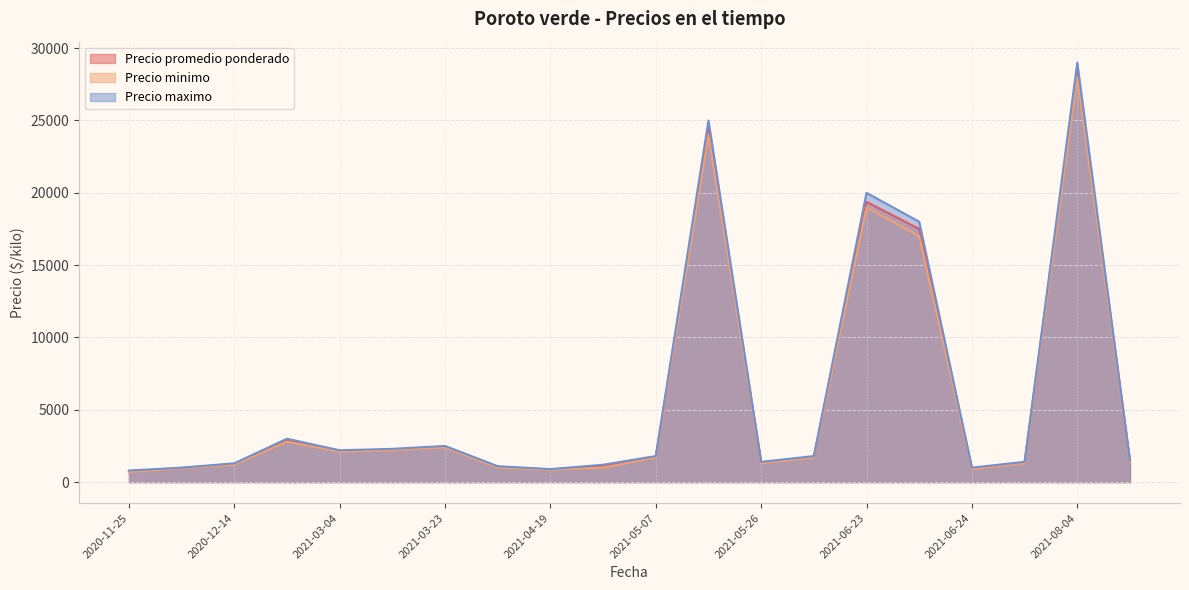

Which series has the widest spread of values?

Precio maximo